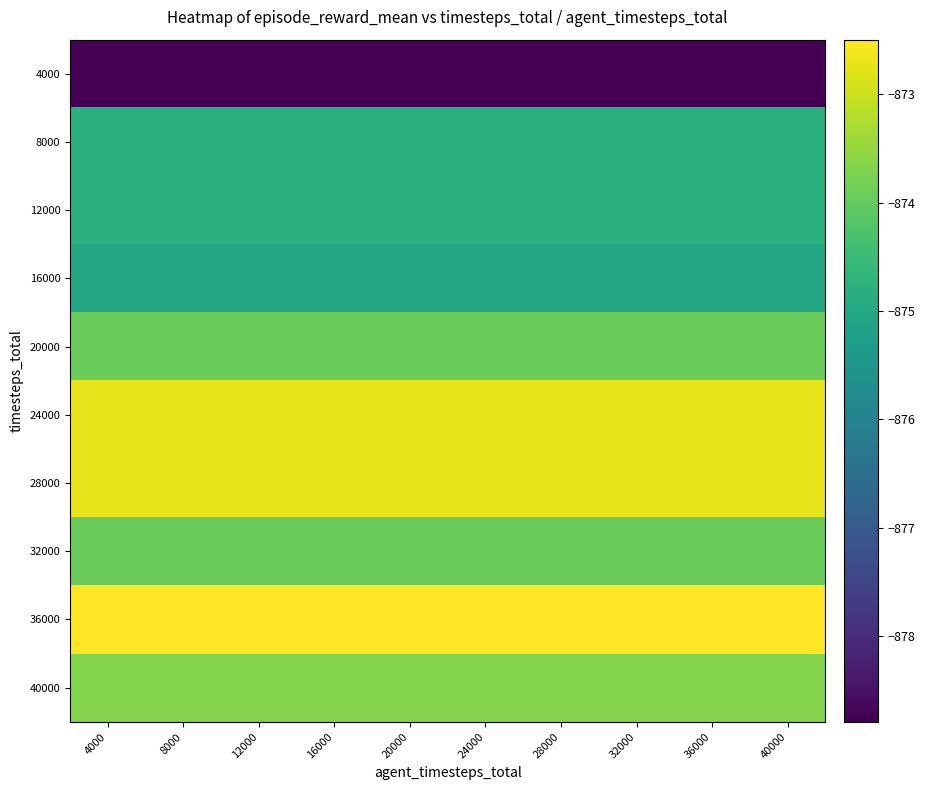

What is the maximum value shown in the chart?

-872.5